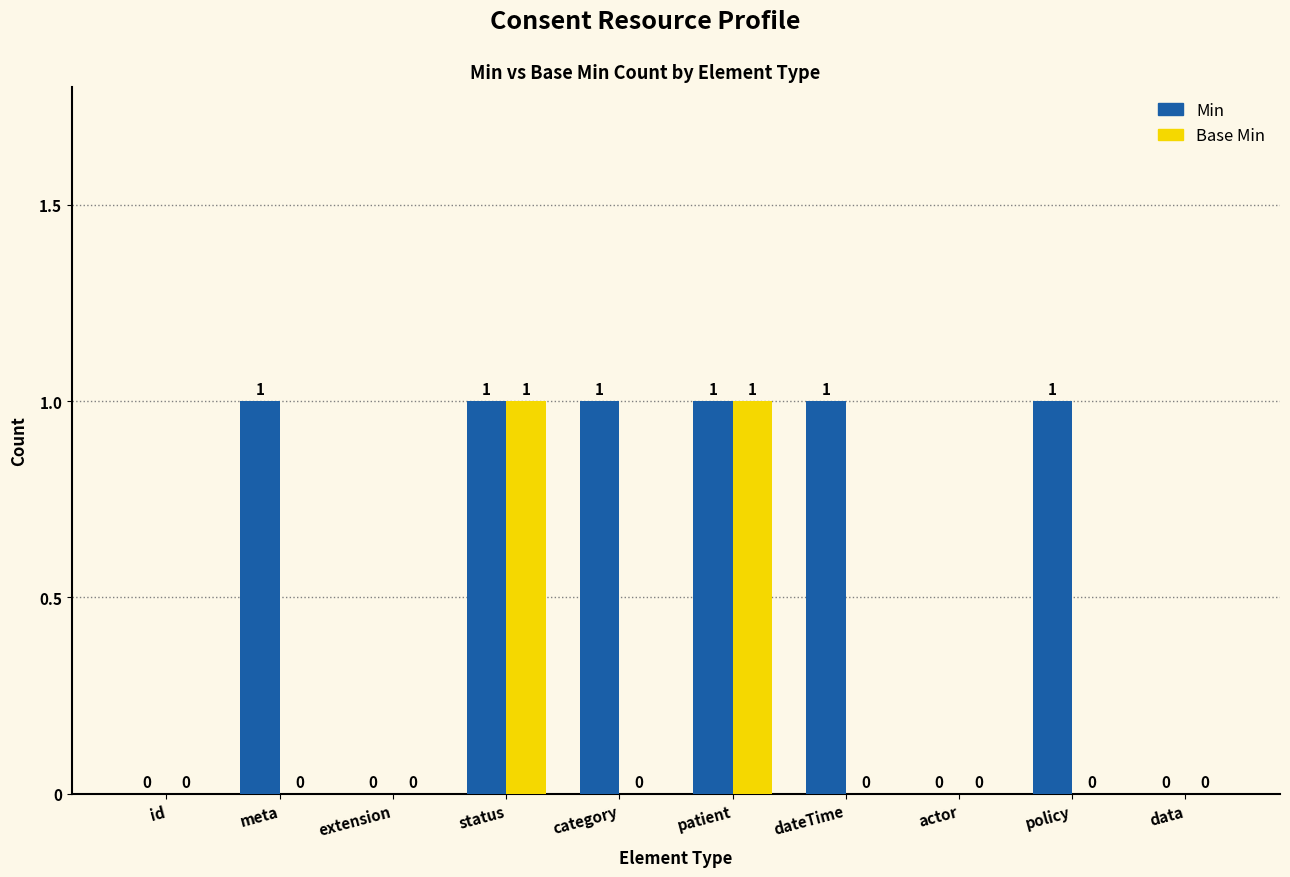

Is the value of Min at status greater than the value of Base Min at dateTime?

Yes